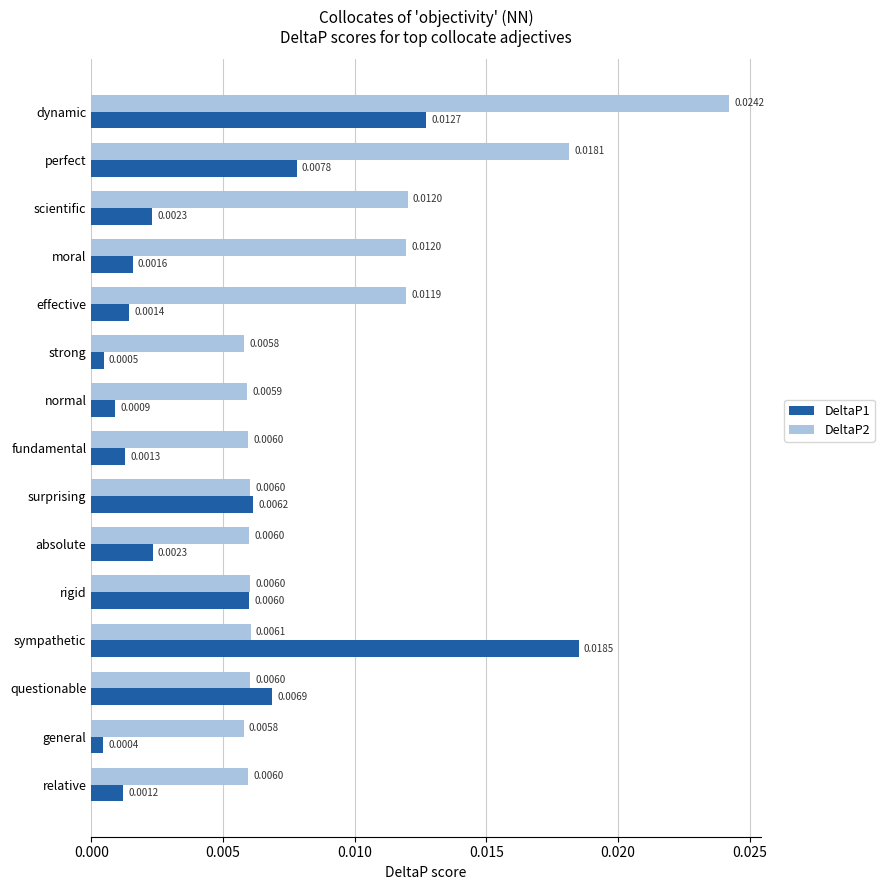

Rank the series at questionable from lowest to highest value.

DeltaP2, DeltaP1